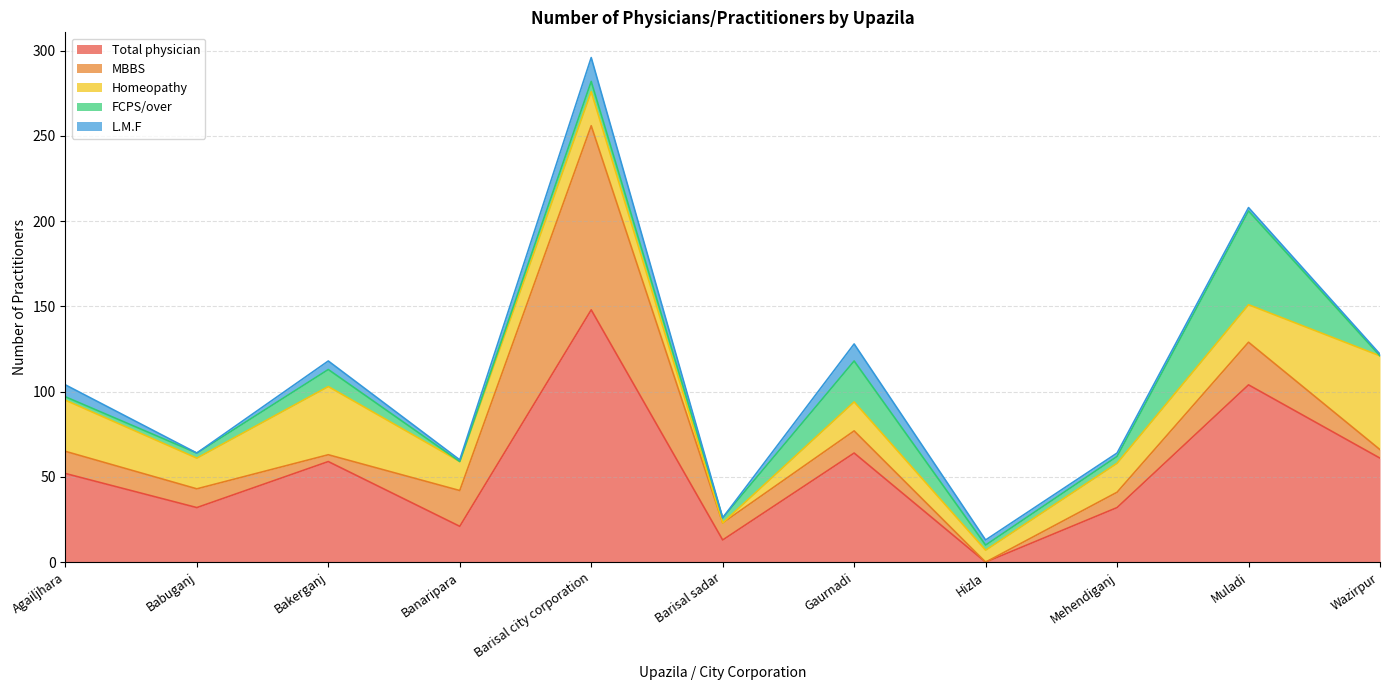

Reading left to right, what are all the values shown in this chart?

Total physician: 52	32	59	21	148	13	64	0	32	104	61
MBBS: 13	11	4	21	108	10	13	0	9	25	5
Homeopathy: 30	18	40	17	20	0	17	7	17	22	55
FCPS/over: 2	3	10	0	6	3	24	3	4	55	0
L.M.F: 7	0	5	1	14	0	10	3	2	2	1